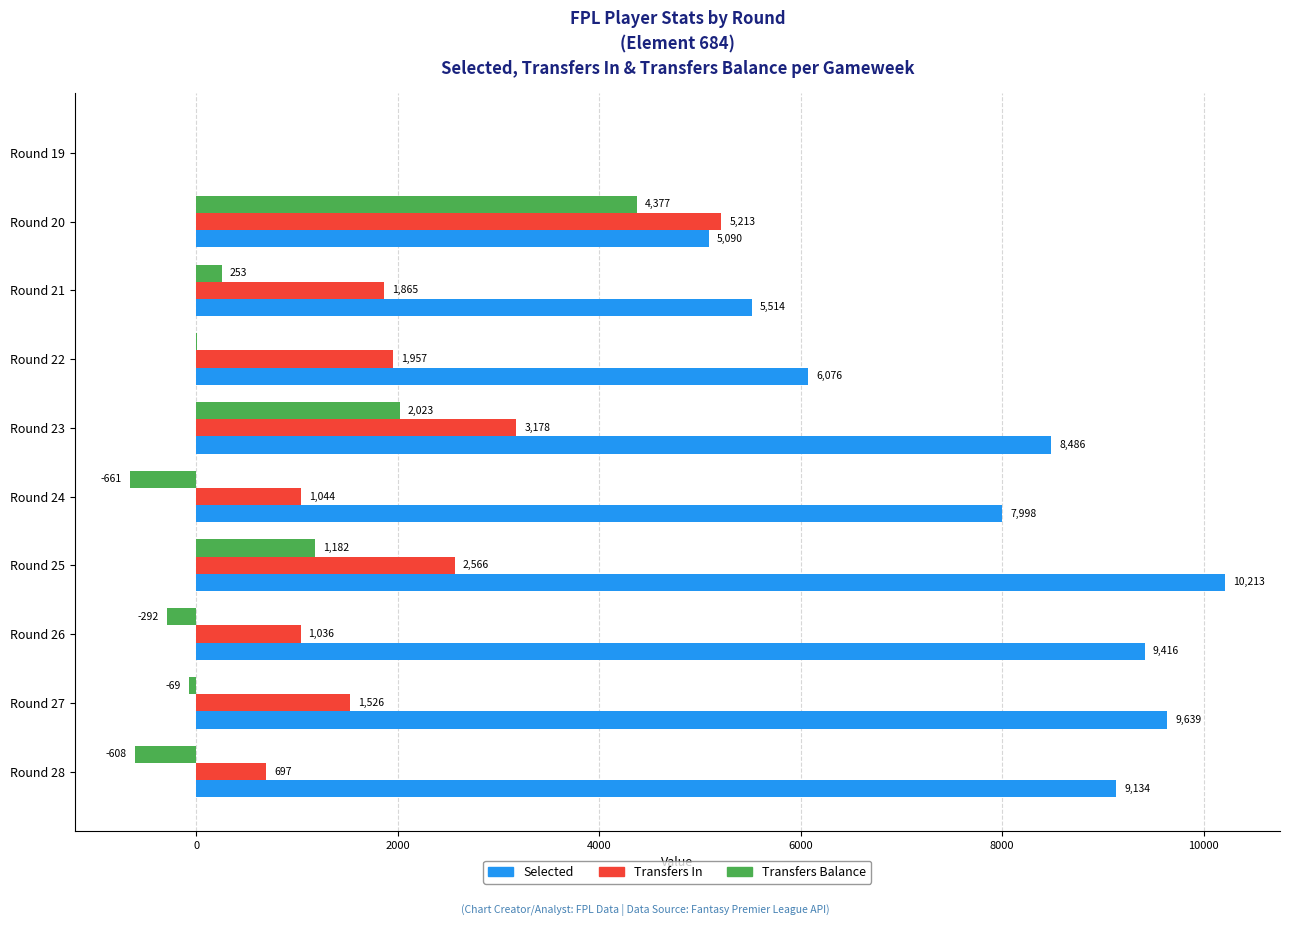

At which category is the sum across all series the highest?

Round 20